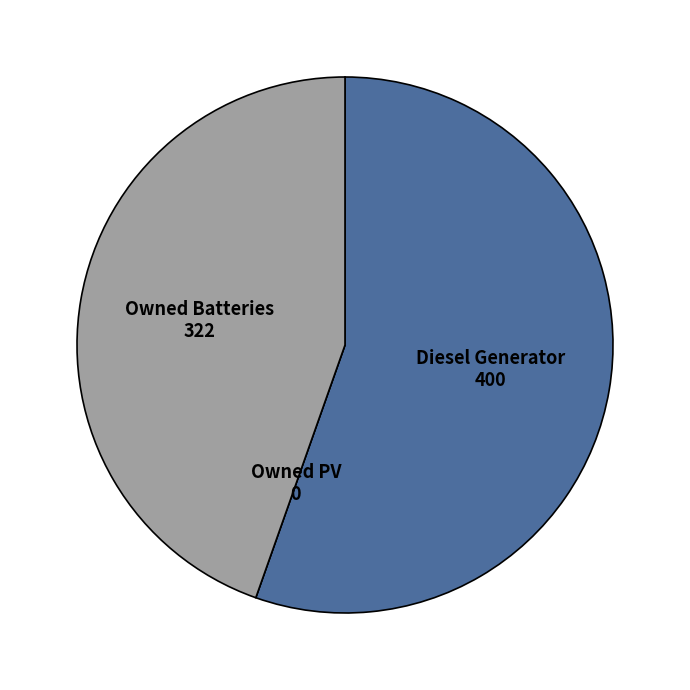

Which slice is the largest?

Diesel Generator